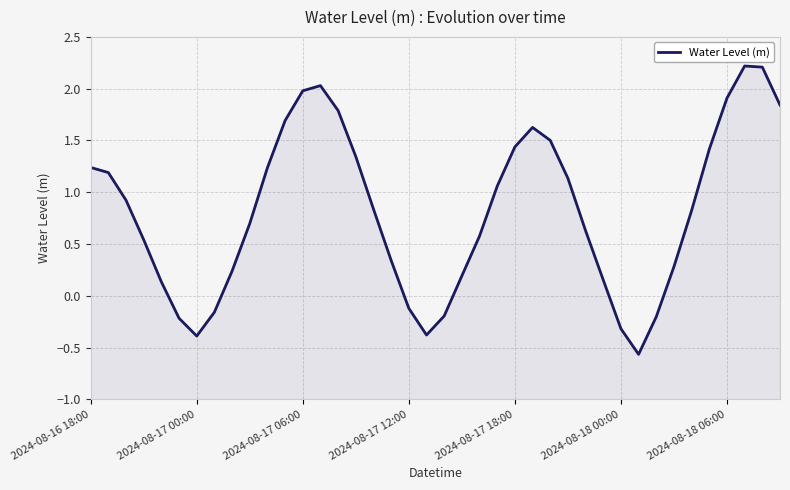

At which category does the data reach its first local peak?

13